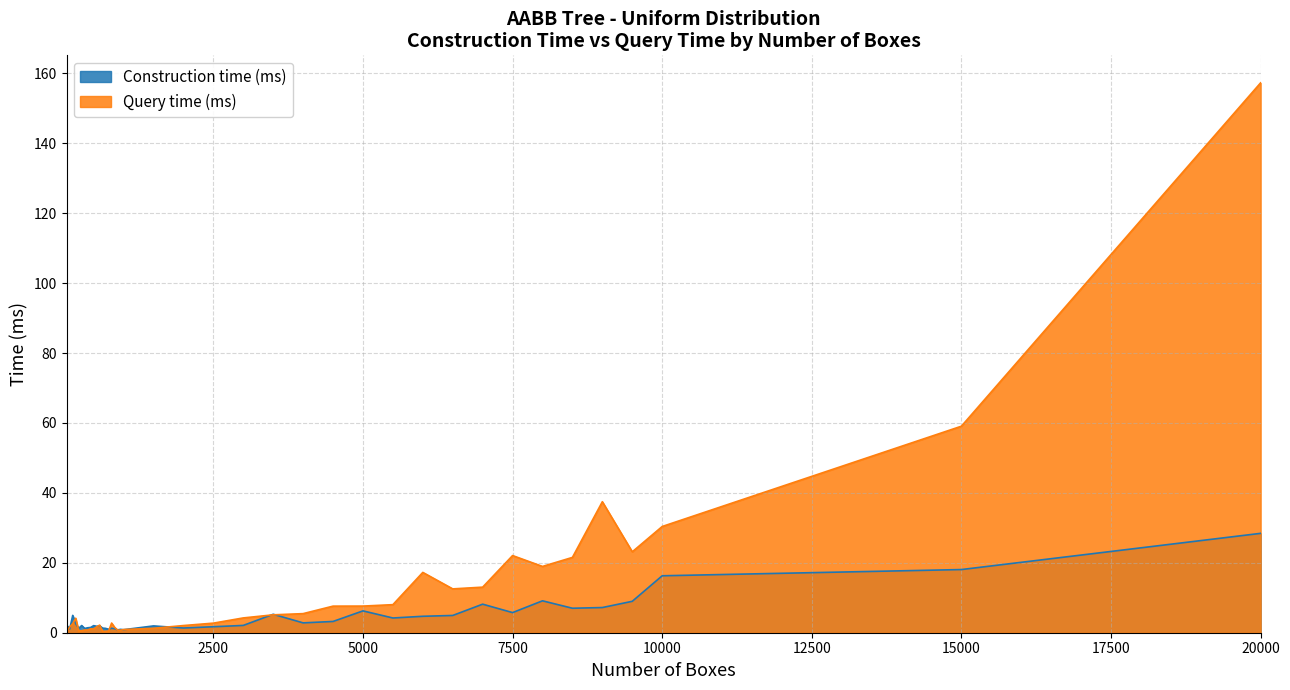

What is the total value across all series at 9500?

32.1